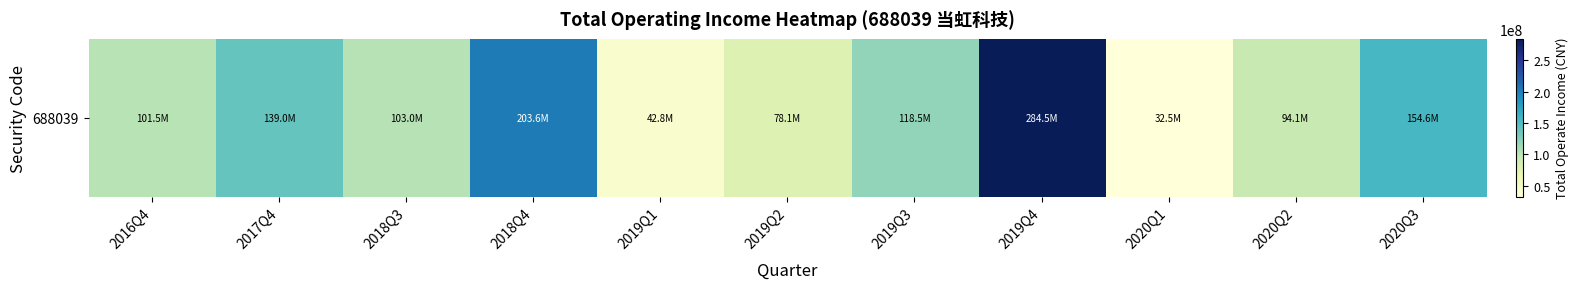

True or false: the data shows 69429993.0 at 2019Q1.

False